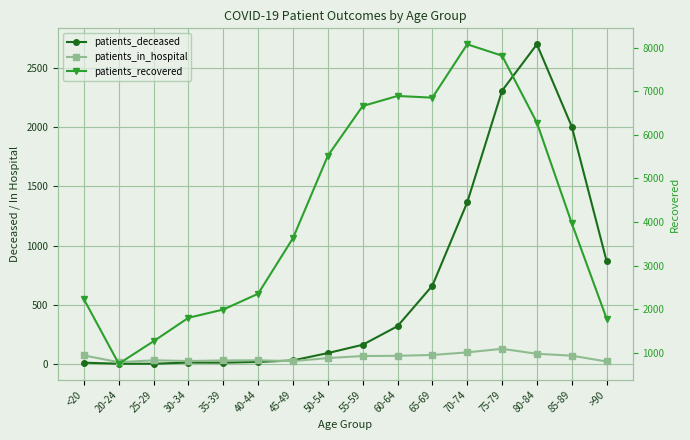

Where does the patients_in_hospital series first go above 68?

<20